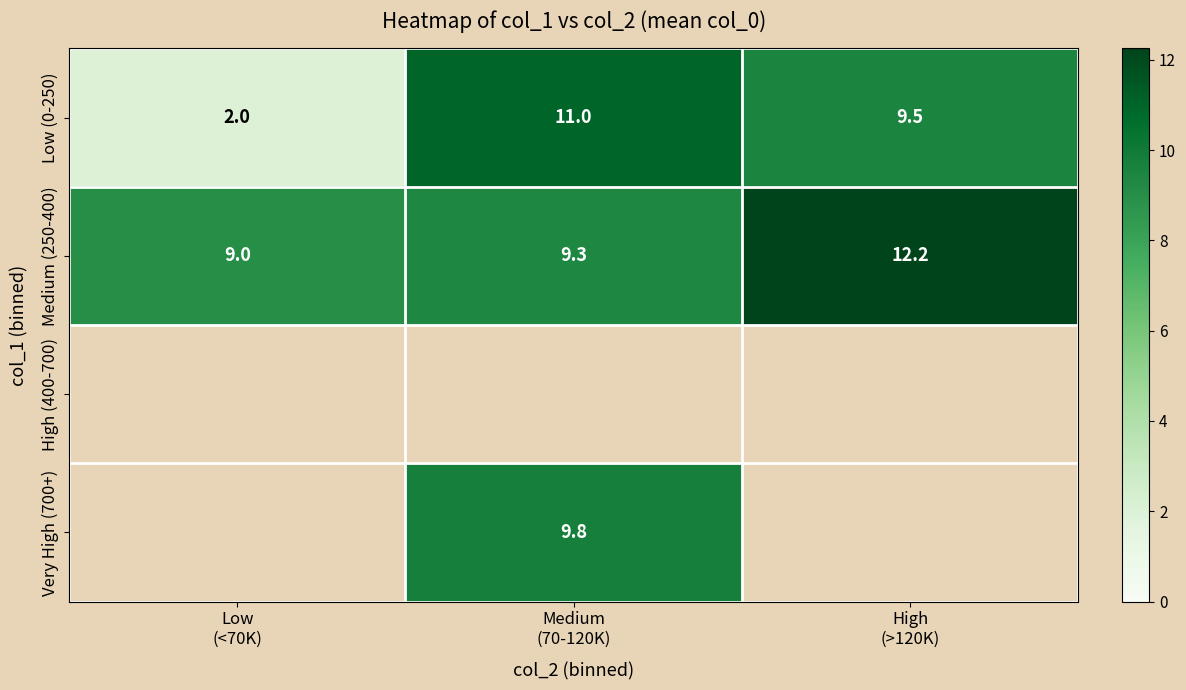

What is the average value of the Low (0-250) series?

7.5